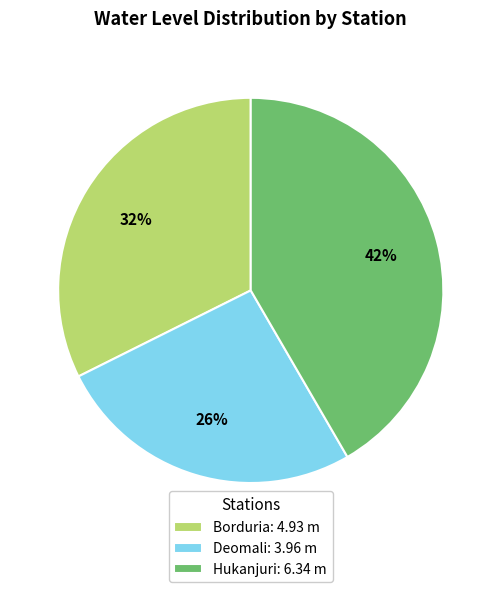

To the nearest percent, what is the difference between the Deomali and Hukanjuri slice percentages?

16%